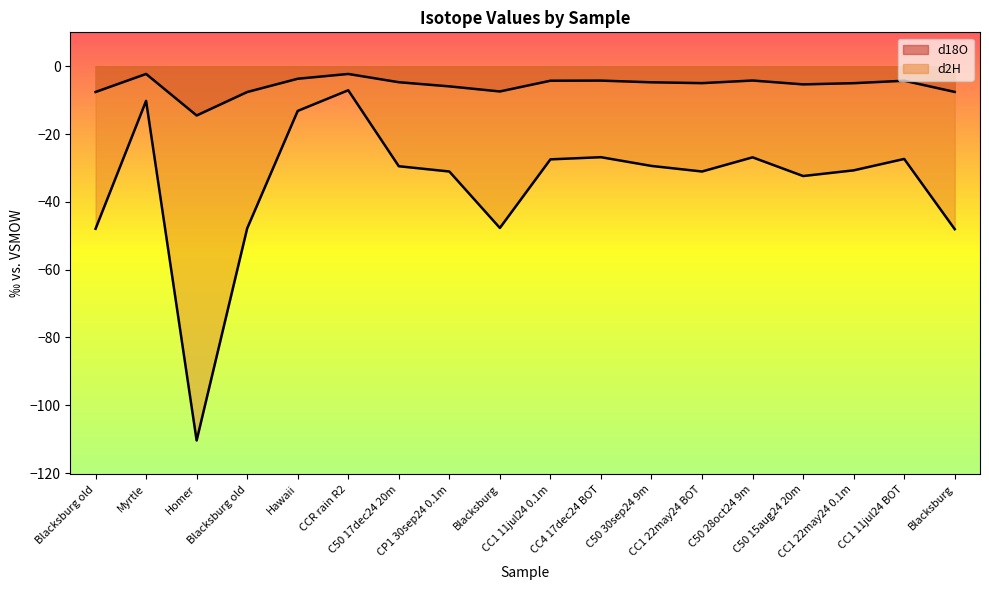

What is the value of the d2H point at the 11th from the left?

-26.8